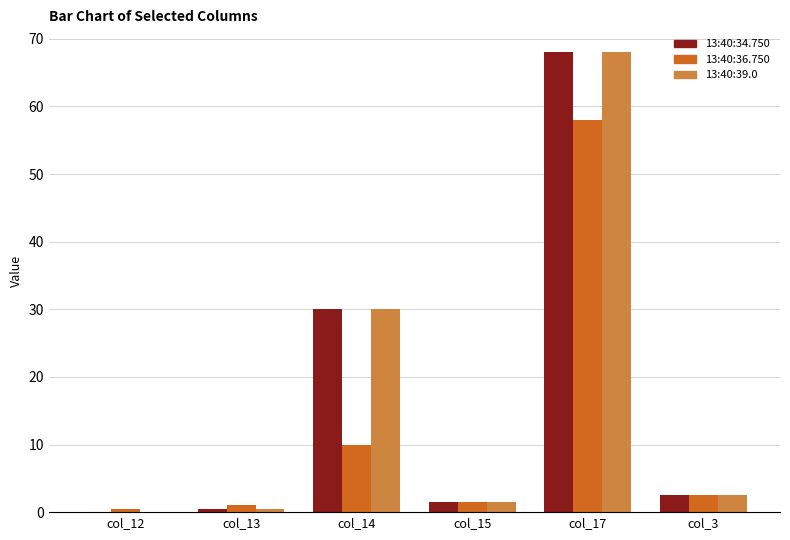

At which label is 13:40:34.750 closest to 34?

col_14